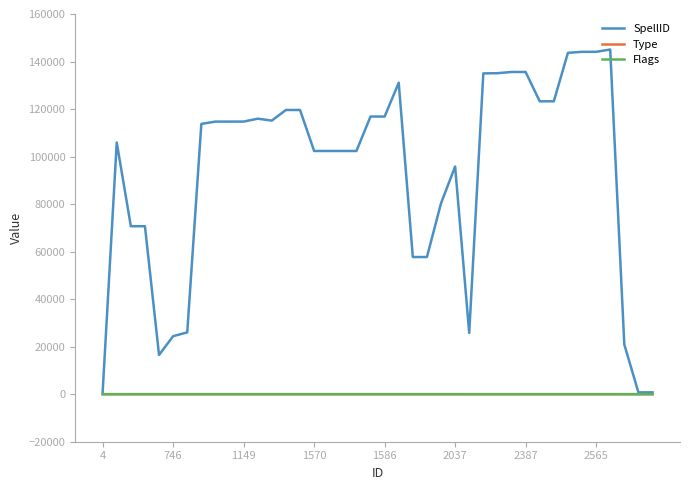

Which series has the largest total across all categories?

SpellID